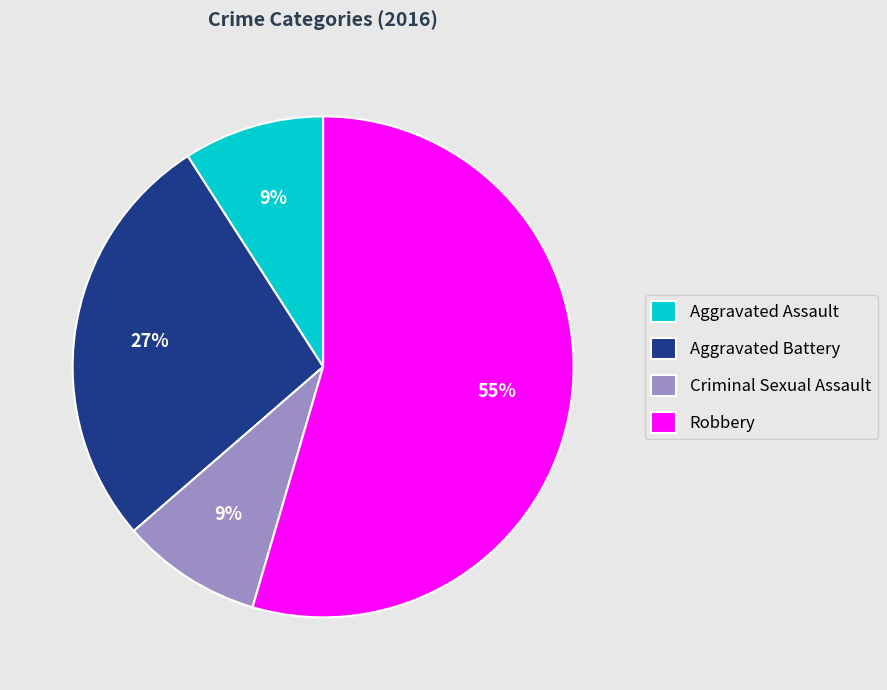

Between Aggravated Assault and Robbery, which is larger?

Robbery